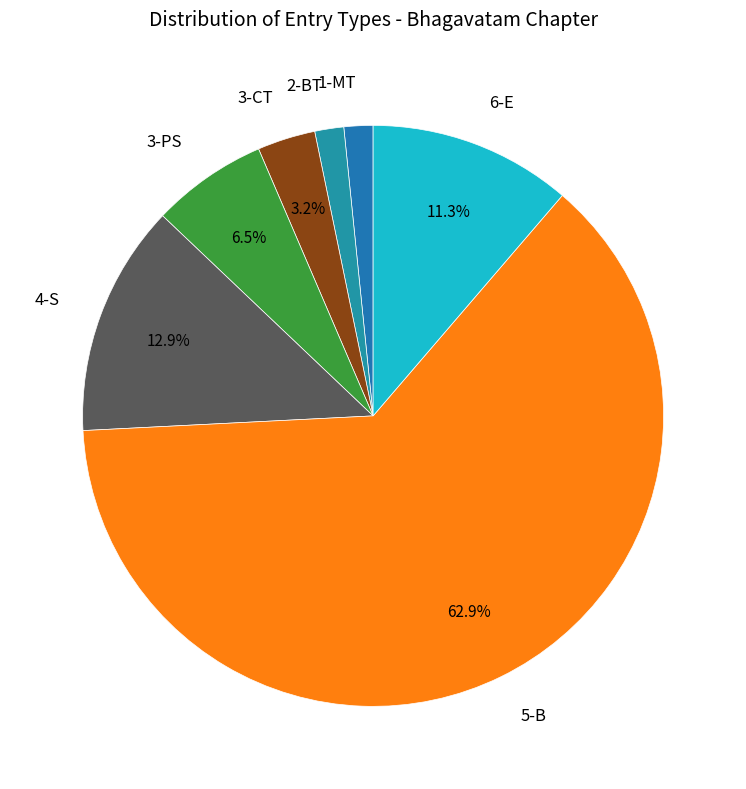

To the nearest percent, what is the difference between the 1-MT and 3-PS slice percentages?

5%